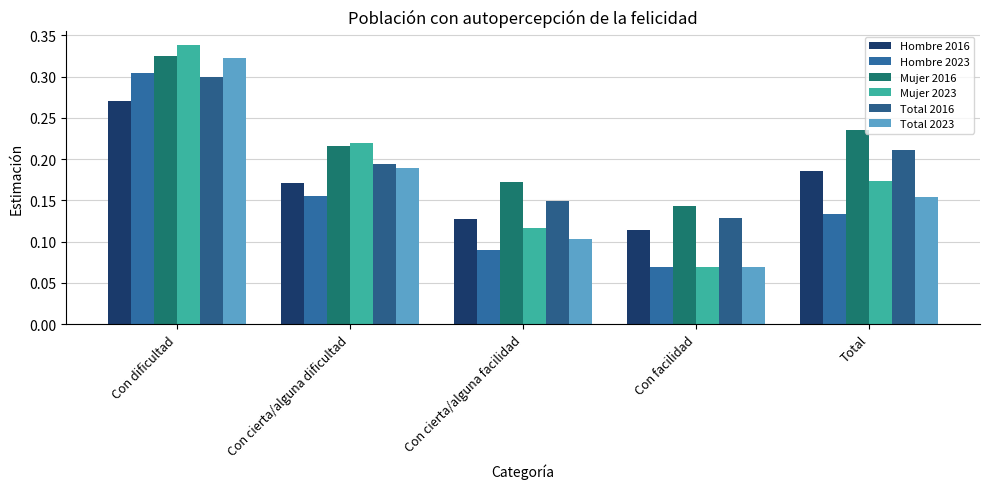

True or false: Hombre 2023 has a value of 0.0 at Total.

False